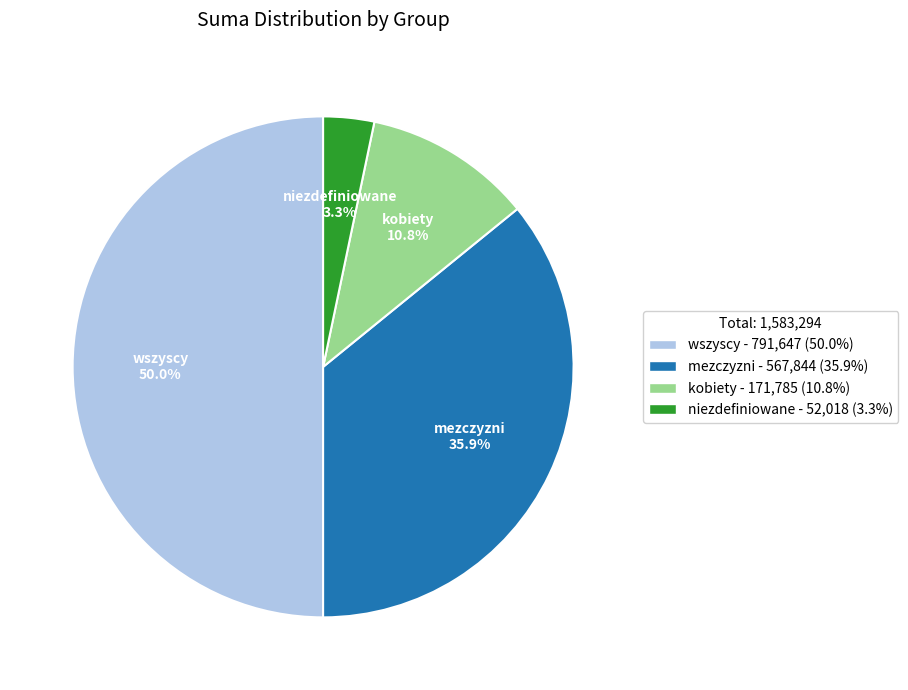

What is the ratio of the value at mezczyzni to the value at niezdefiniowane?

10.9